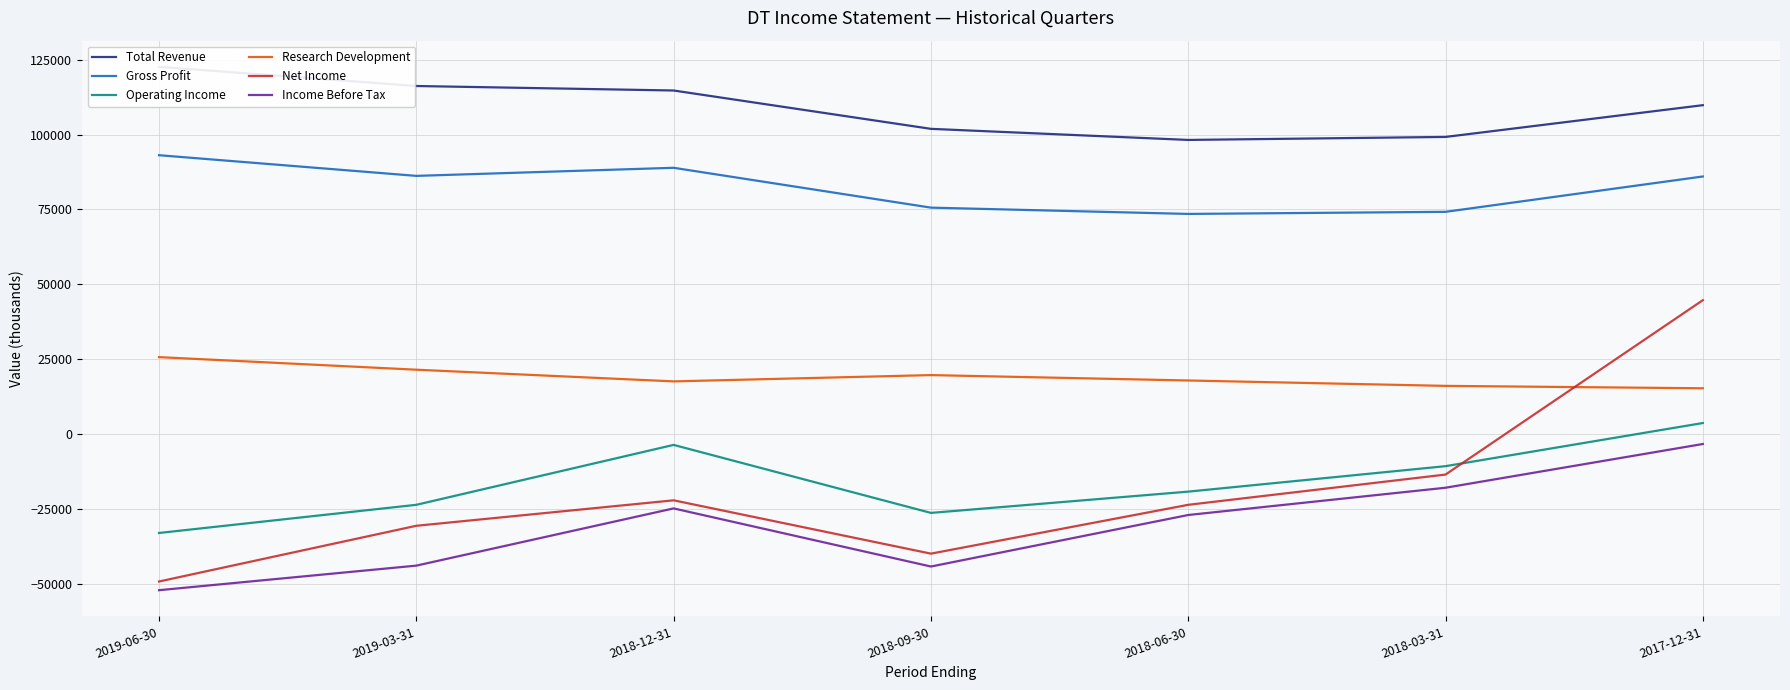

How many interior local valleys does the Income Before Tax series have?

1